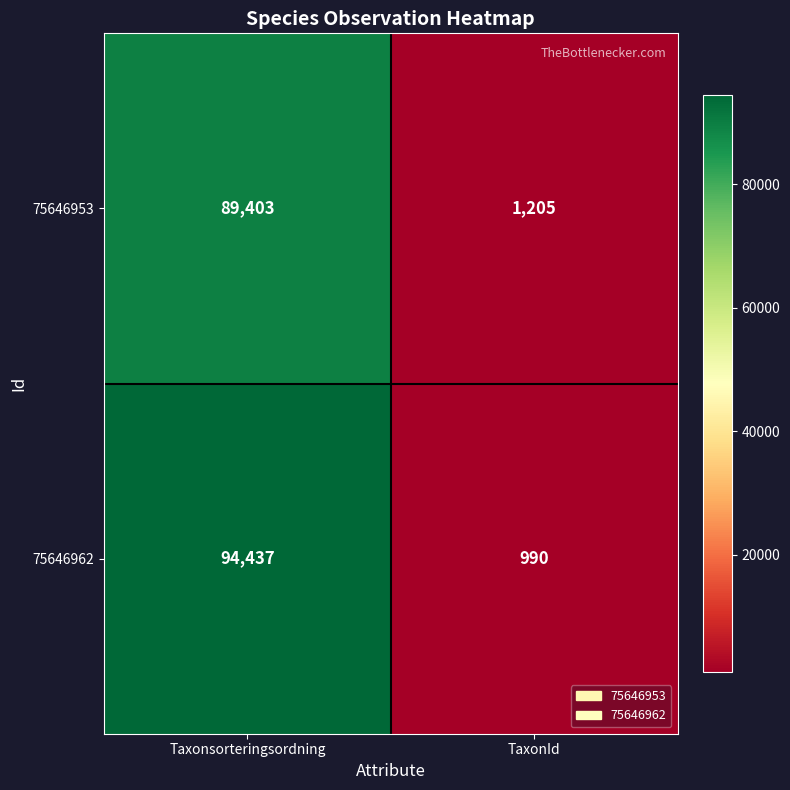

Which category has the highest value across all series?

Taxonsorteringsordning